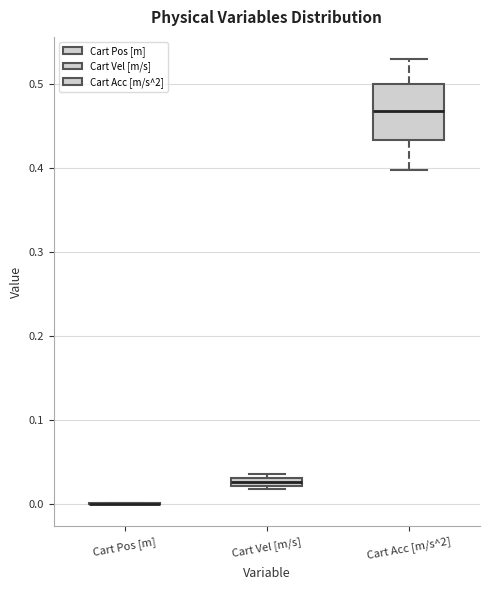

Which box is the tallest, from its lower edge to its upper edge?

Cart Acc [m/s^2]